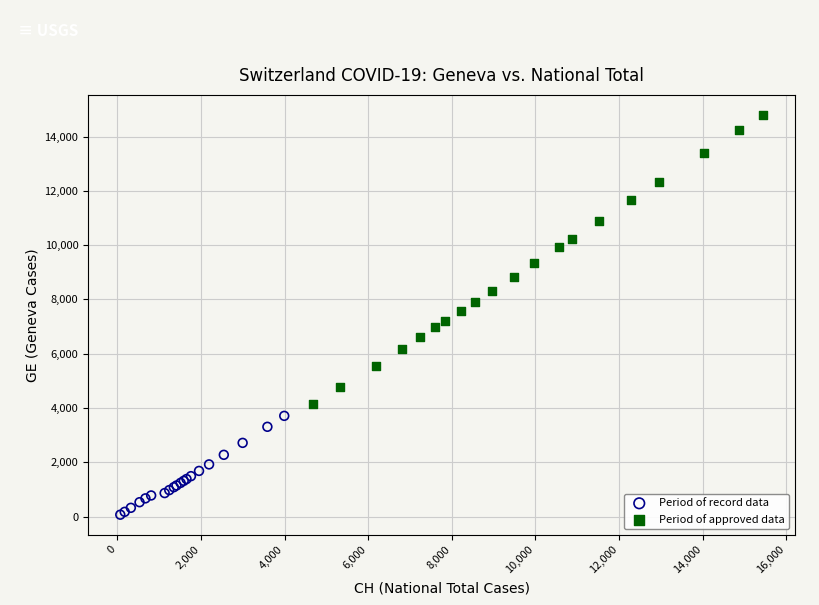

Which series reaches the minimum Y coordinate?

Period of record data